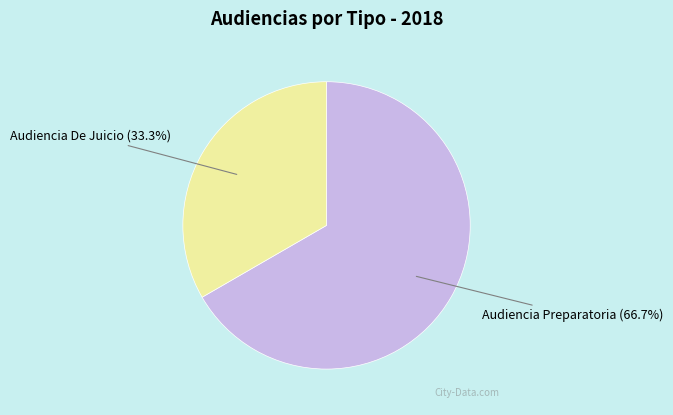

Which slice represents more than half of the pie?

Audiencia Preparatoria